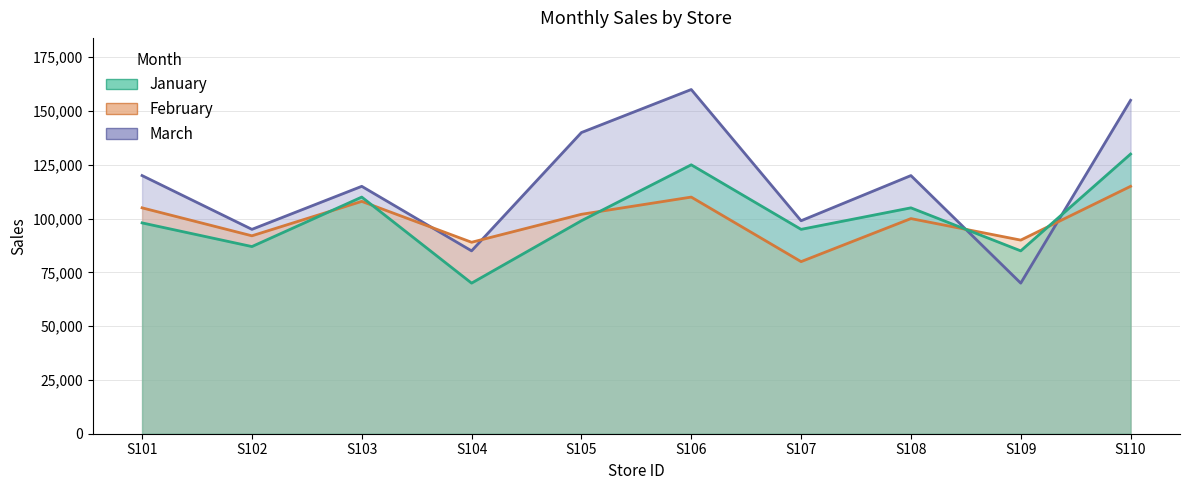

What is the total value across all series at S110?

400000